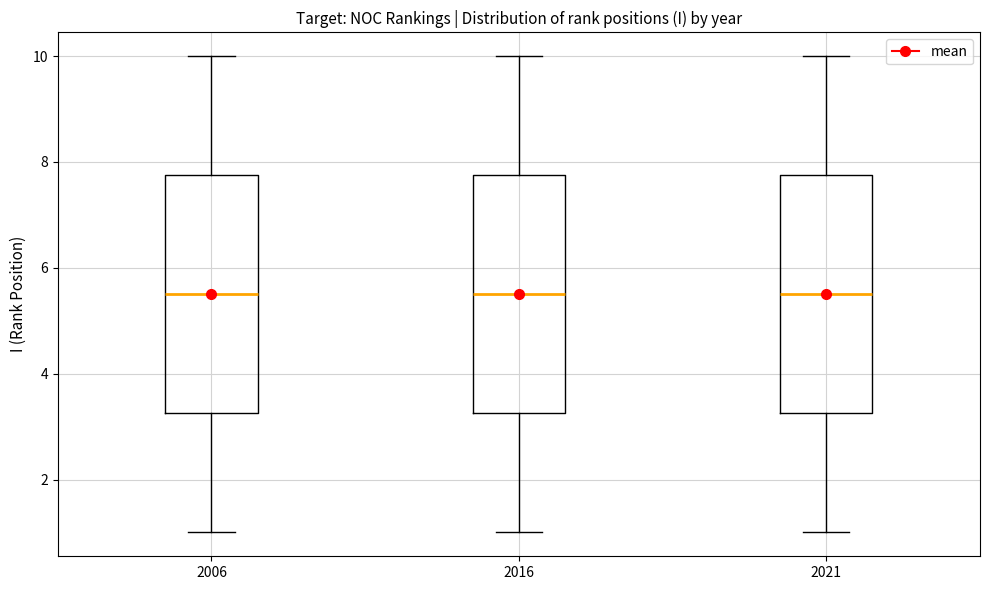

Reading left to right, read every box against the y-axis: the position of its median line, the range the box covers, and the ends of its whiskers. The values are not printed on the chart, so give them approximately, as read against the axis.

2006: median 5.6, box 3.2 to 7.8, whiskers 1.0 to 10.0
2016: median 5.6, box 3.2 to 7.8, whiskers 1.0 to 10.0
2021: median 5.6, box 3.2 to 7.8, whiskers 1.0 to 10.0